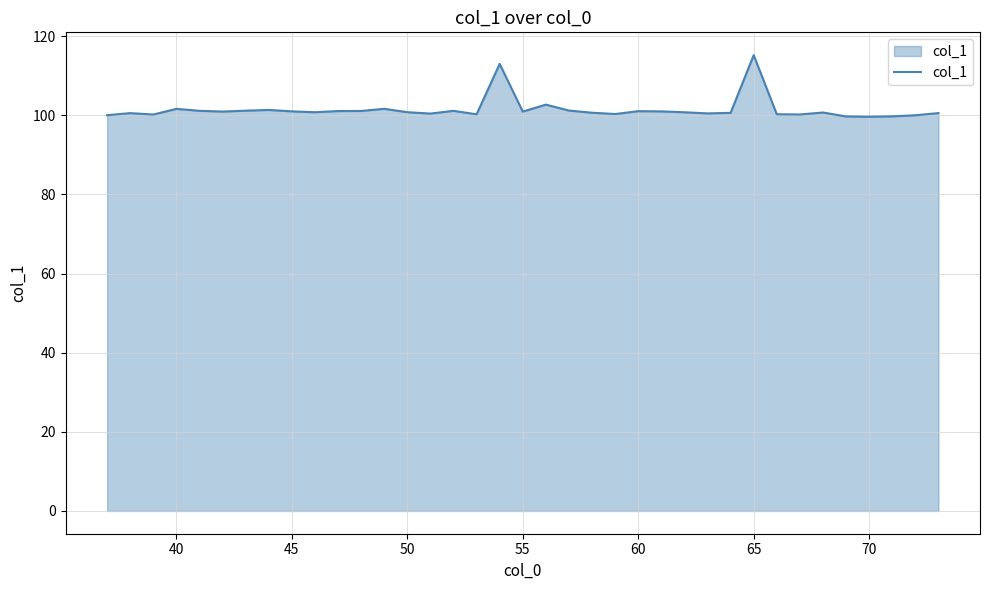

Does the chart have visible grid lines?

Yes